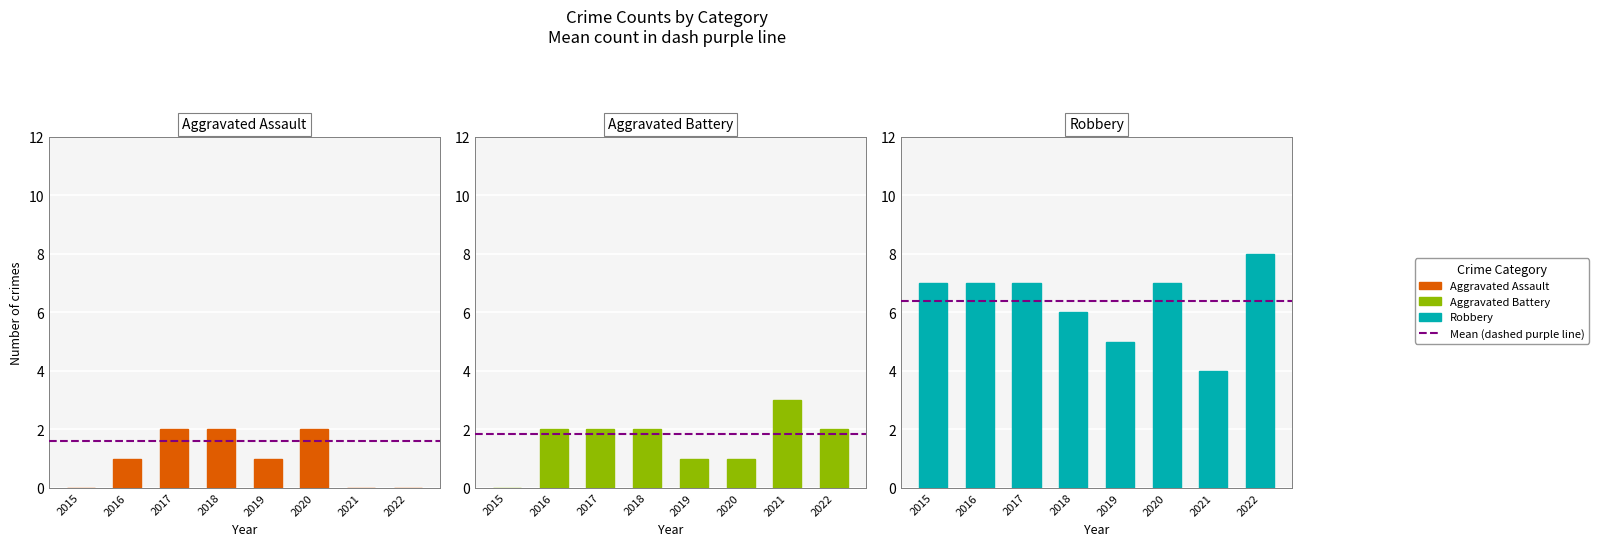

The Aggravated Assault series shows 1 at 2021. True or false?

False